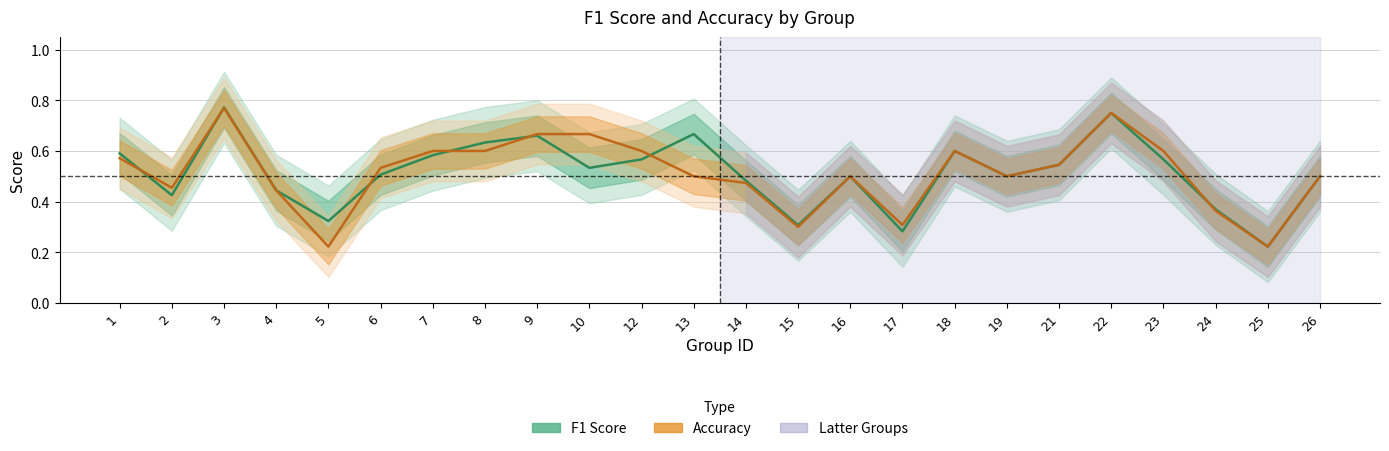

After their last crossing, which series has the higher values: accuracy or f1?

f1